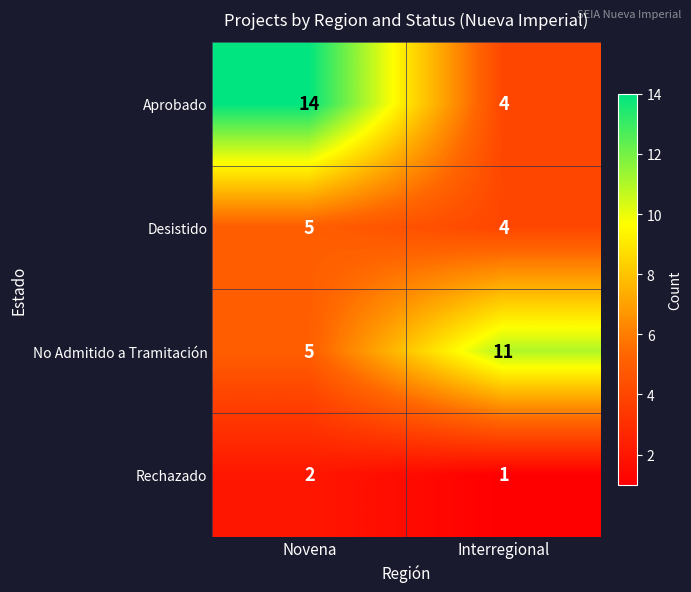

At which label is Rechazado closest to 1?

Interregional